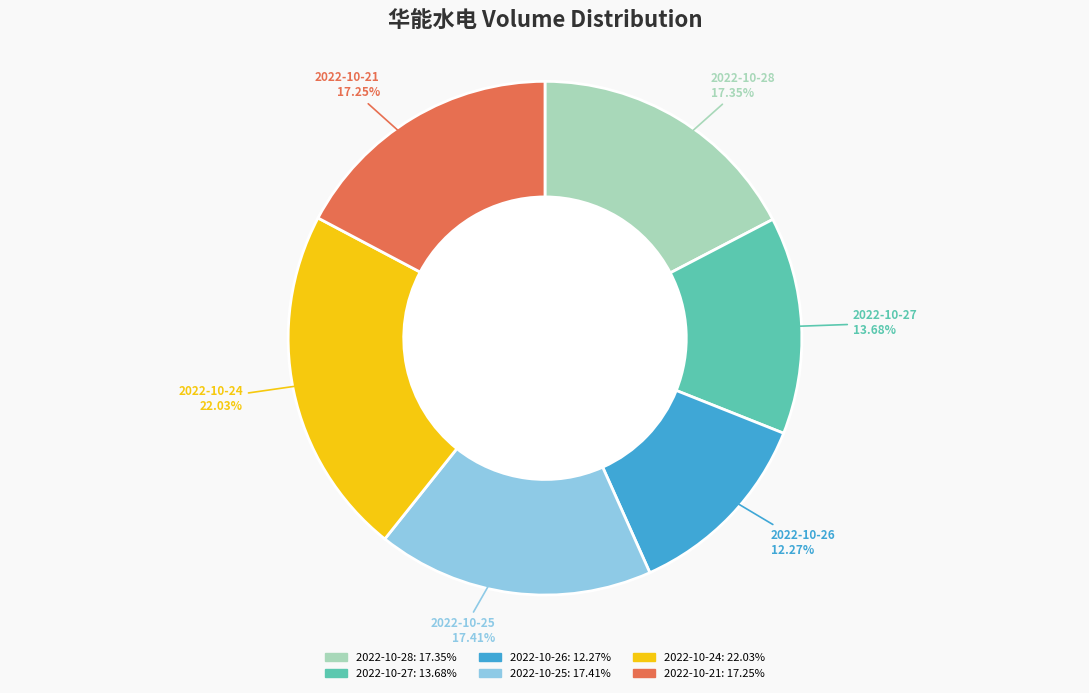

Between 2022-10-24 and 2022-10-28, which is larger?

2022-10-24